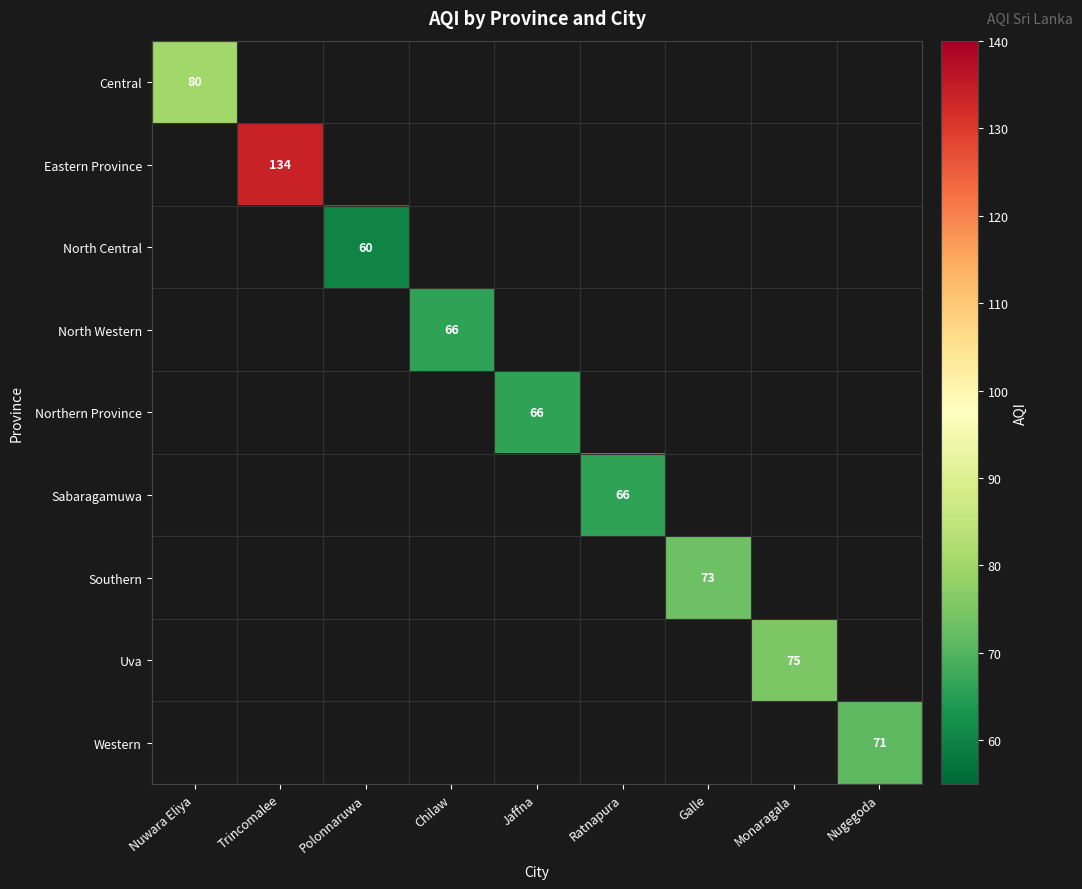

Between Polonnaruwa and Chilaw, which is larger?

Chilaw